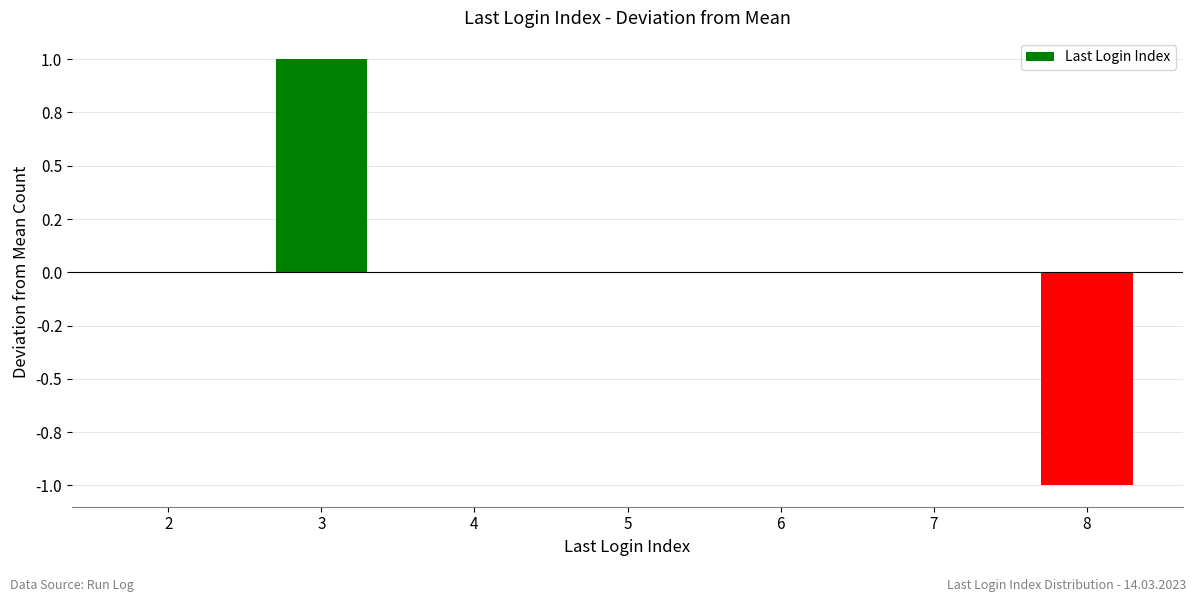

What is the difference between the maximum and second lowest values?

1